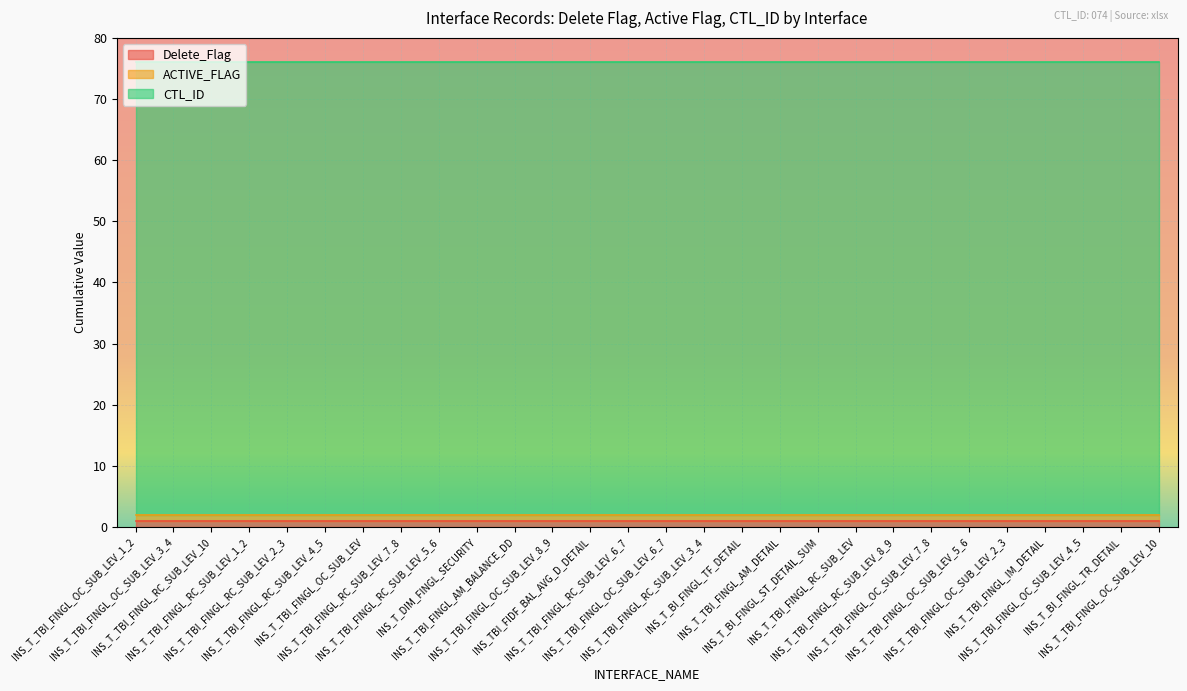

At INS_T_TBI_FINGL_OC_SUB_LEV_2_3, list the series in order from smallest to largest.

Delete_Flag, ACTIVE_FLAG, CTL_ID